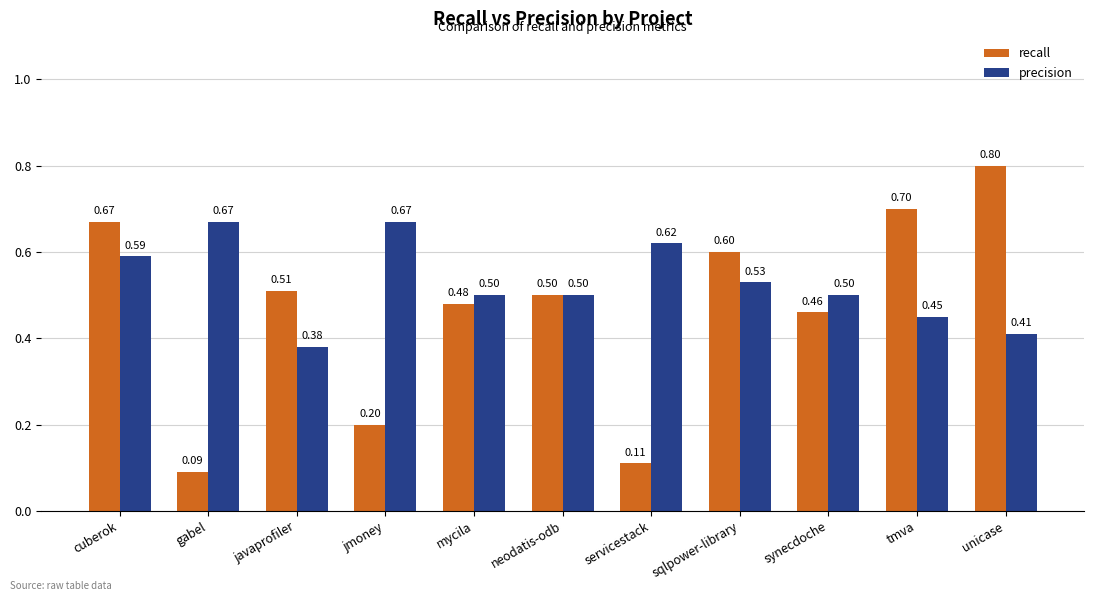

What is the total value across all series at unicase?

1.2